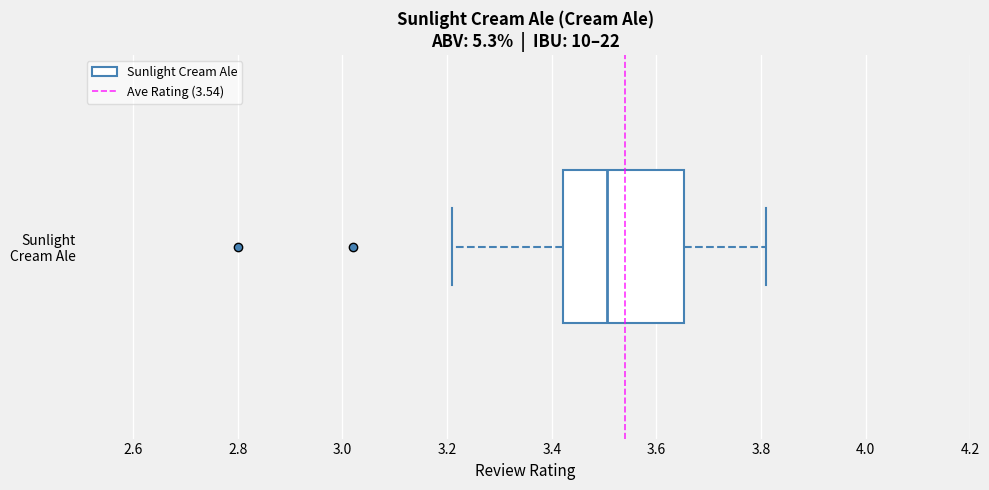

Read this box plot against the x-axis: the position of the median line, the range covered by the box, and the ends of both whiskers. The values are not printed on the chart, so give them approximately, as read against the axis.

median 3.50, box 3.42 to 3.66, whiskers 3.22 to 3.82